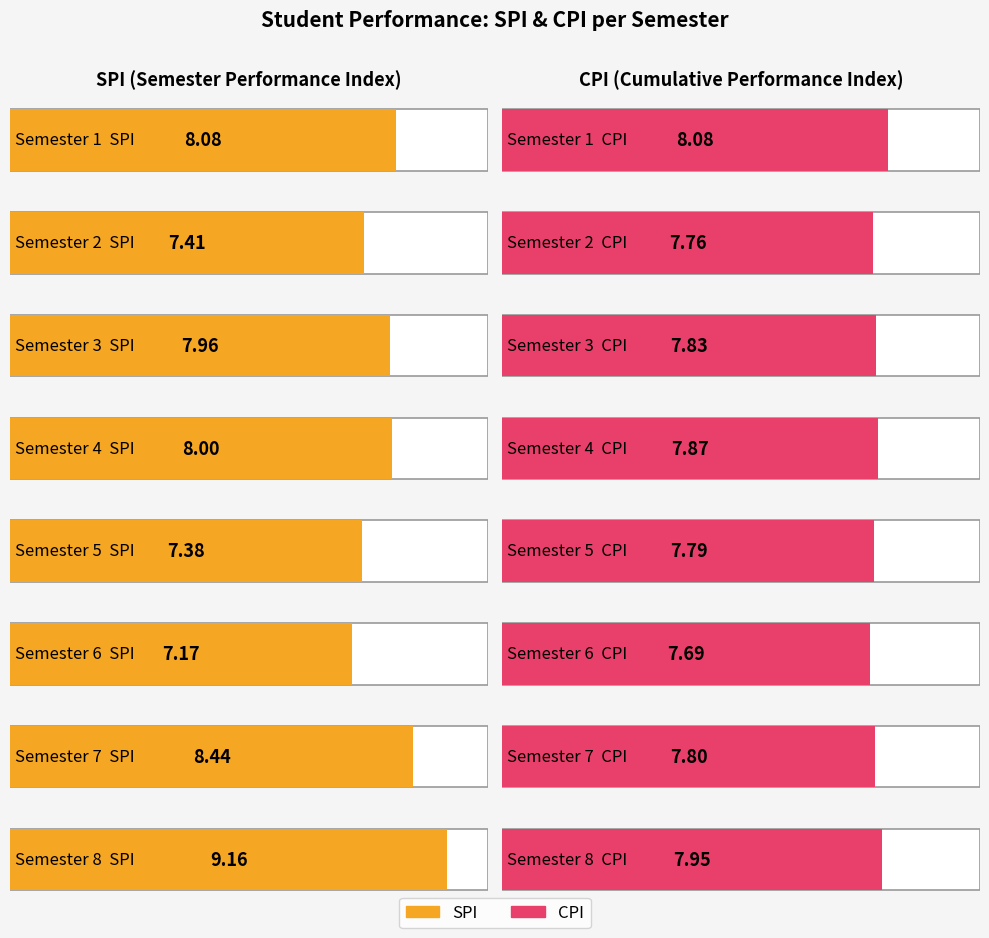

What is the greatest value displayed?

9.2